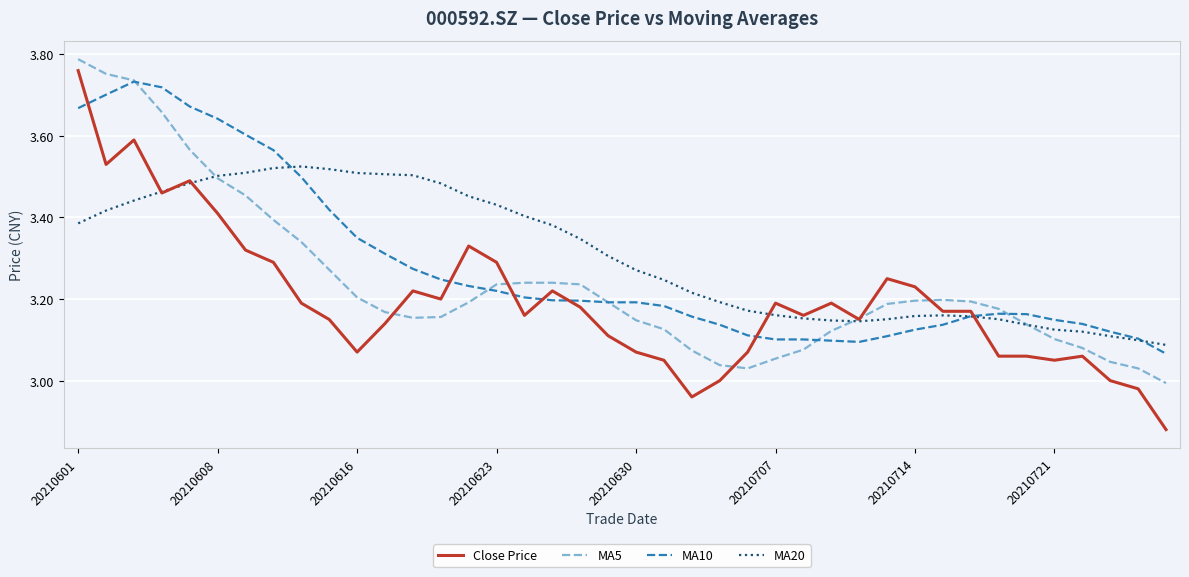

Which series has the widest spread of values?

Close Price